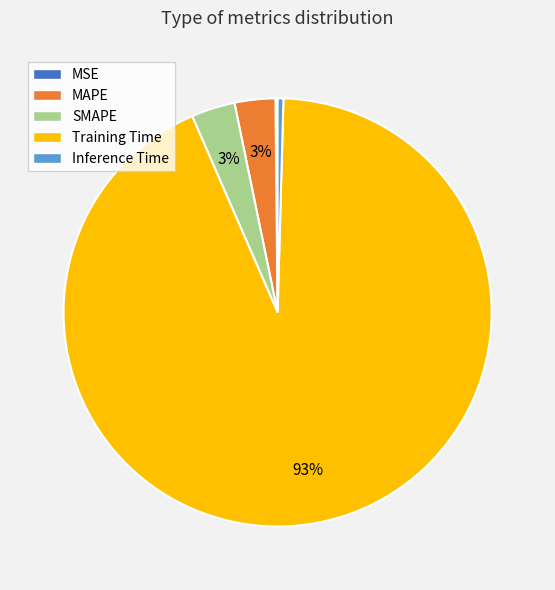

To the nearest percent, what is the average slice percentage?

20%